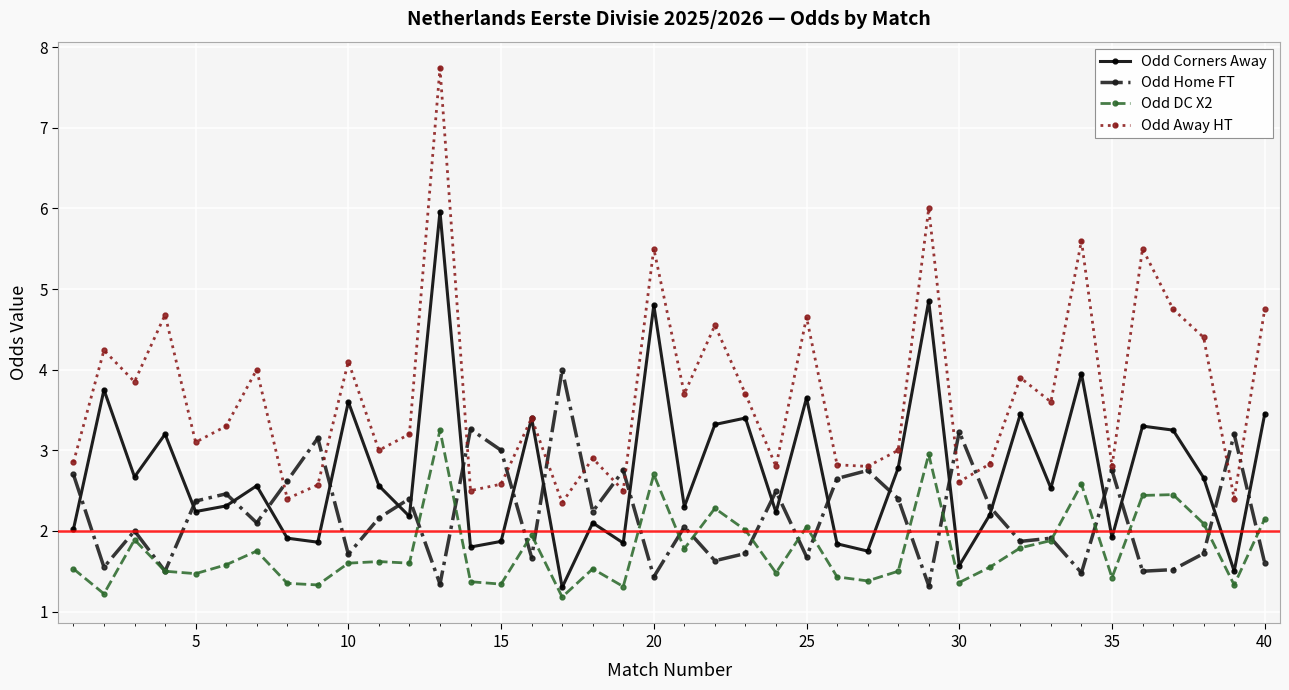

Which series has the largest total across all categories?

Odd Away HT